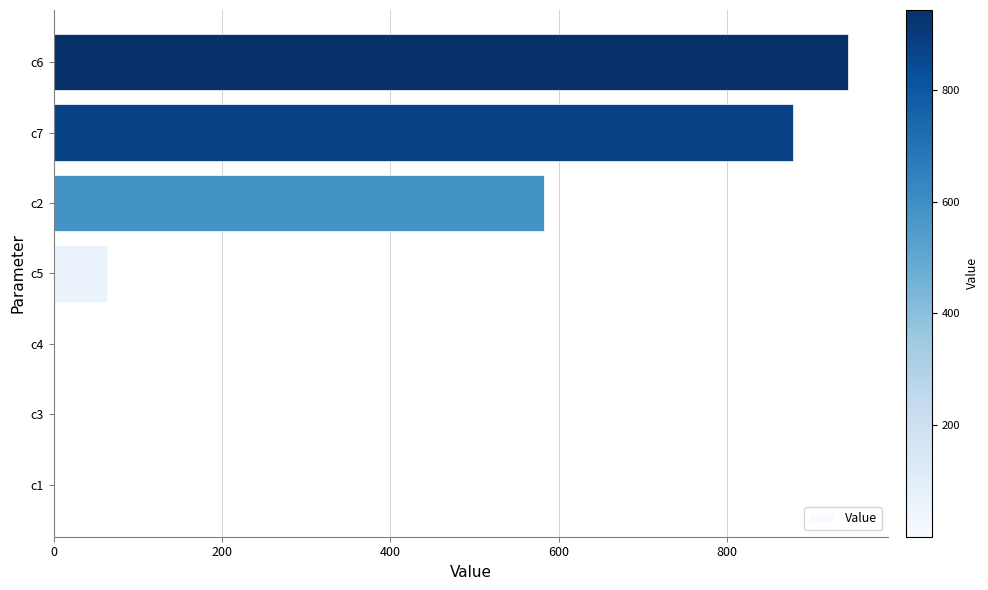

At which label is the value closest to 471?

c2